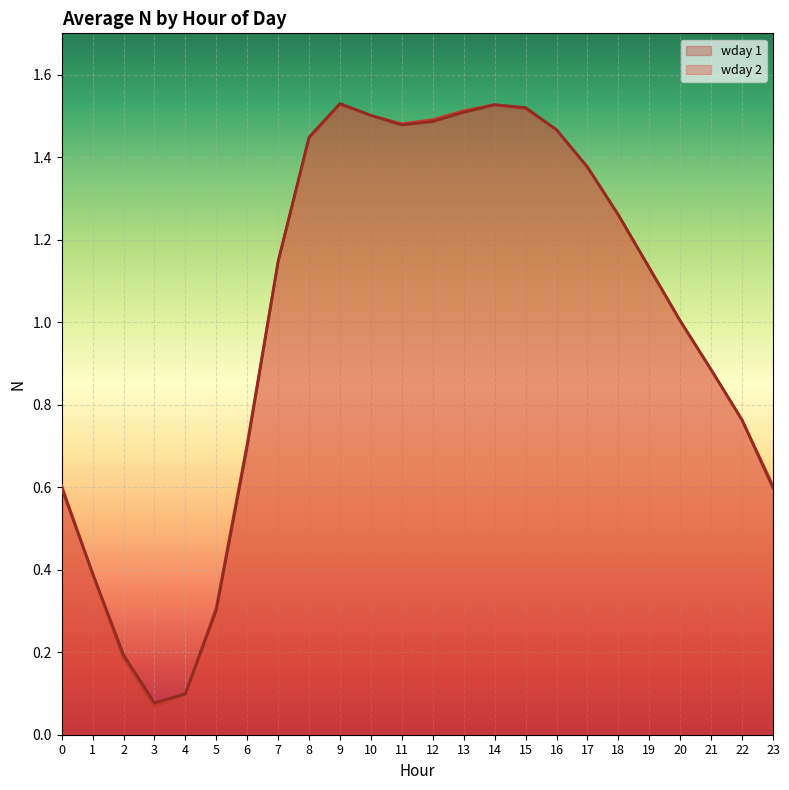

At which label does wday 1 first exceed 1?

7